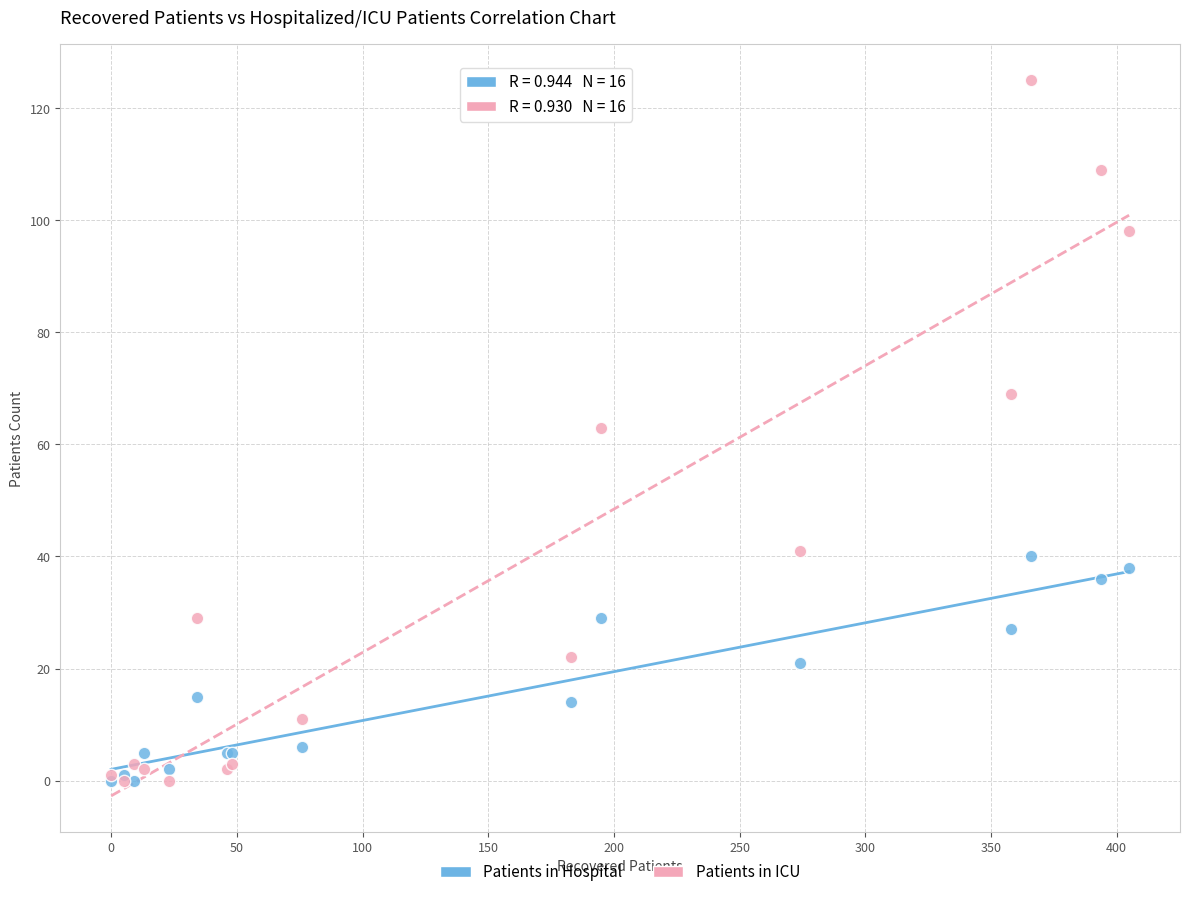

Which series has the widest spread of Y values?

Patients in ICU